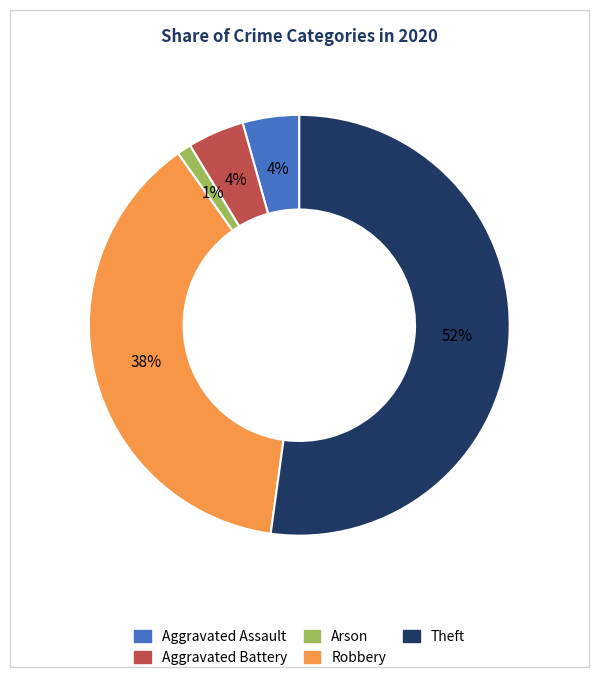

Does any single category account for the majority?

Yes